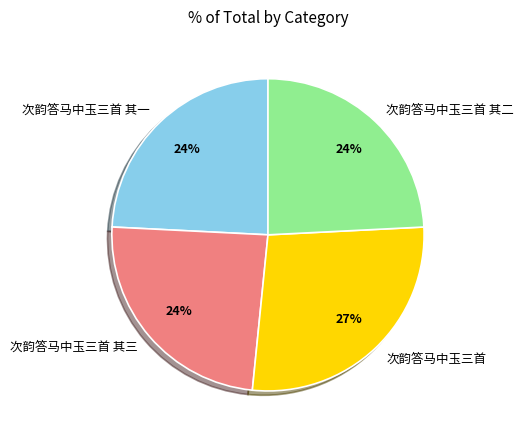

Does any single category account for the majority?

No